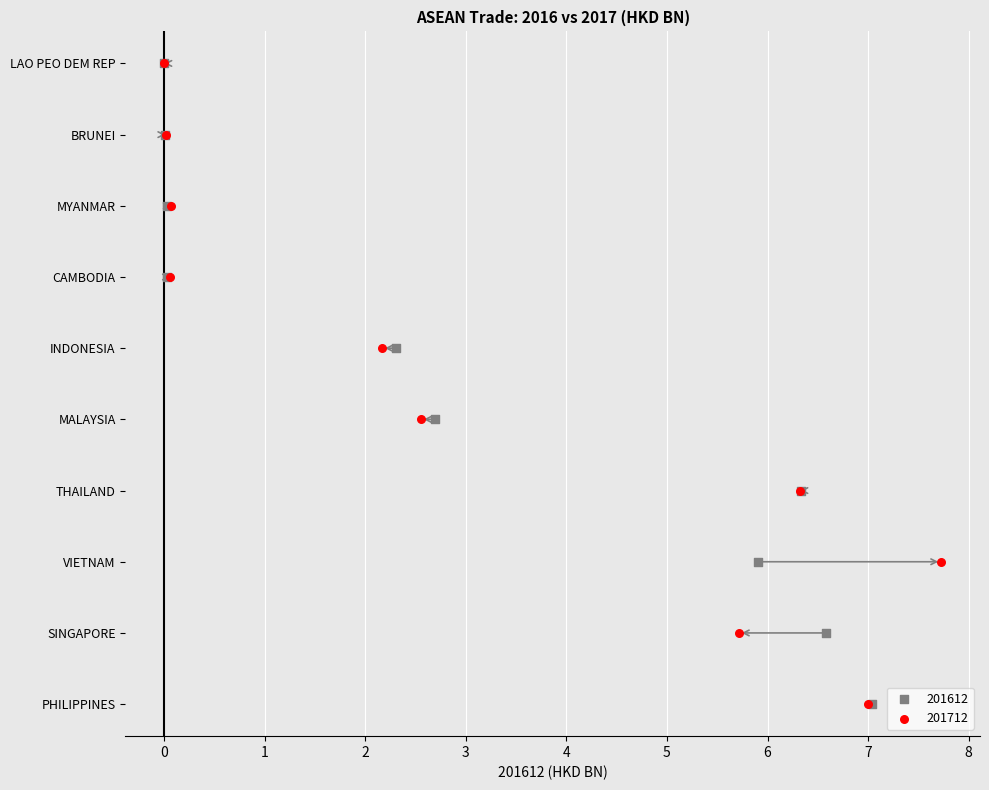

What are all the series names shown in the legend?

201612, 201712